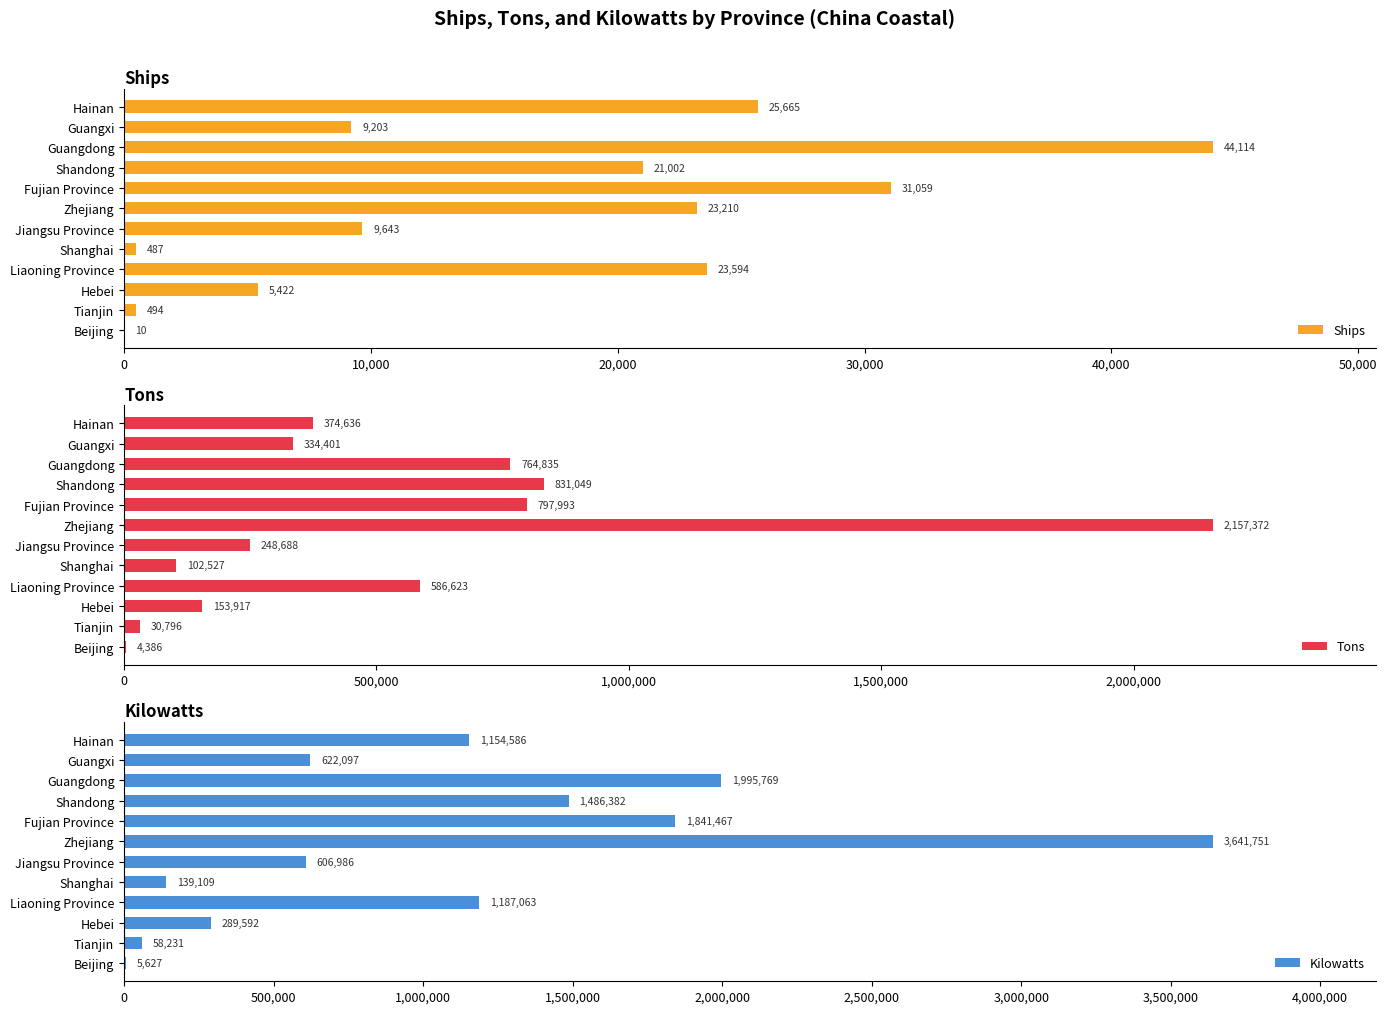

Which category has the highest value in the Ships series?

Guangdong